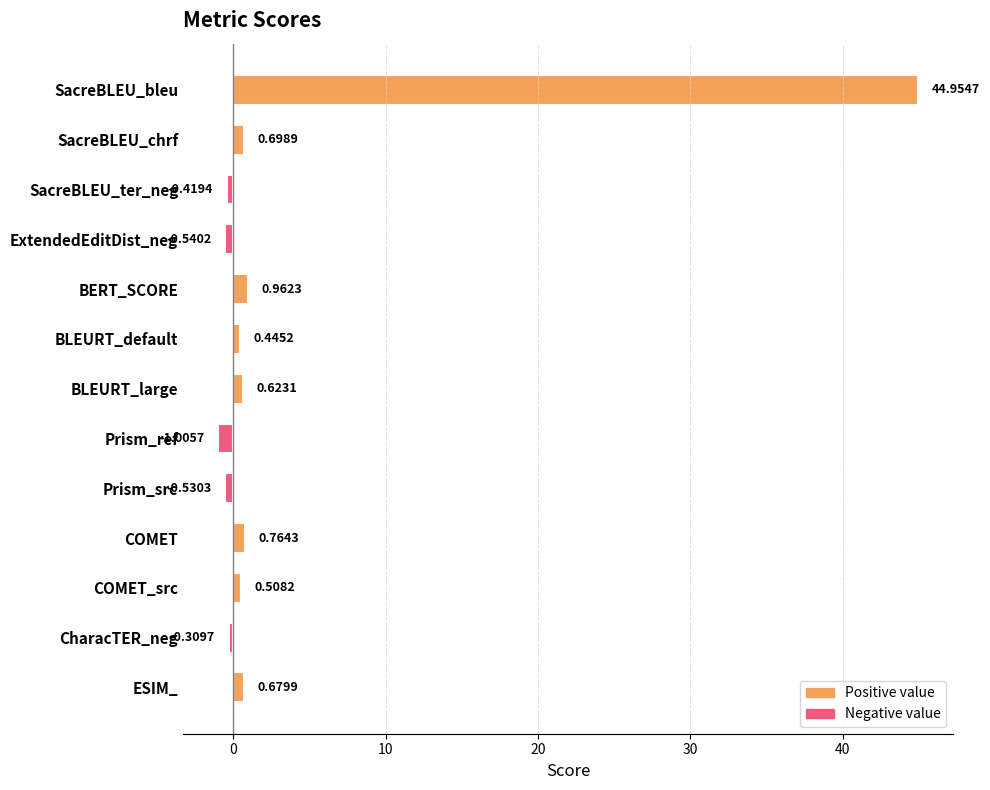

Which label corresponds to the smallest value in the chart?

Prism_ref